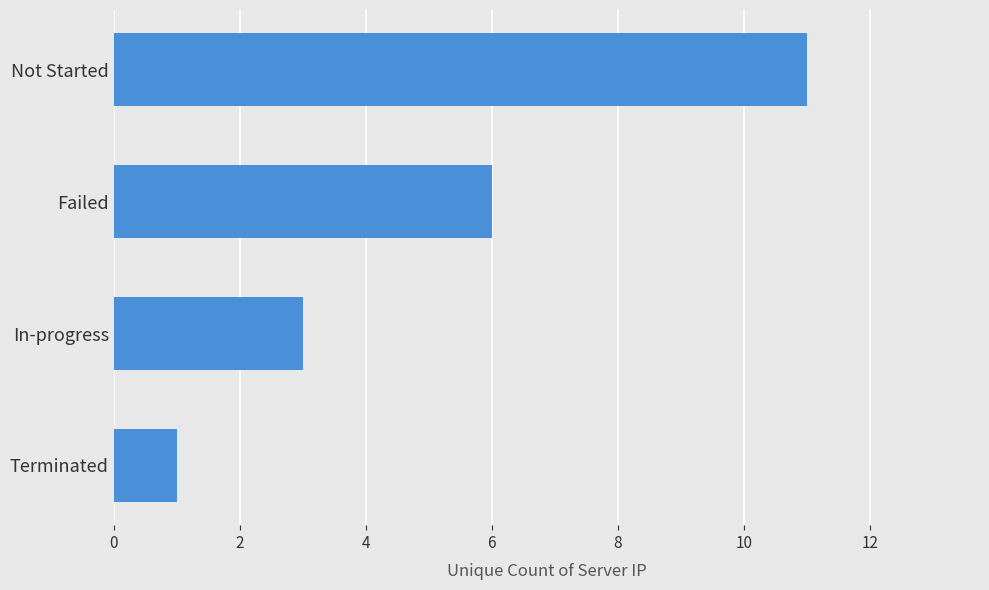

At which category does the chart reach its minimum across all series?

Terminated